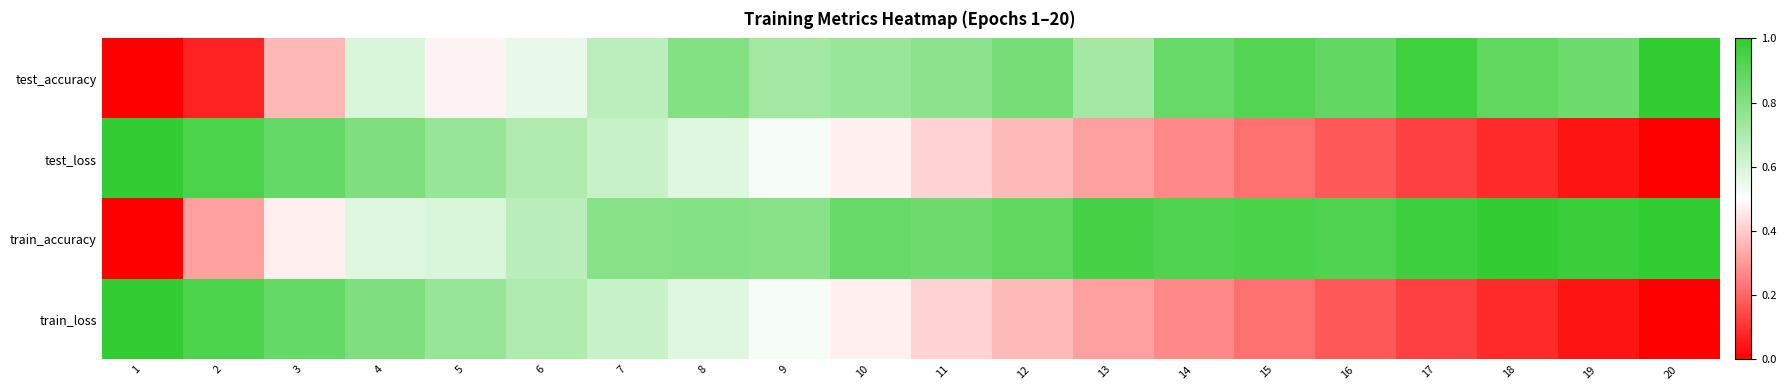

What is the spread (max minus min) of values at 20?

1.0